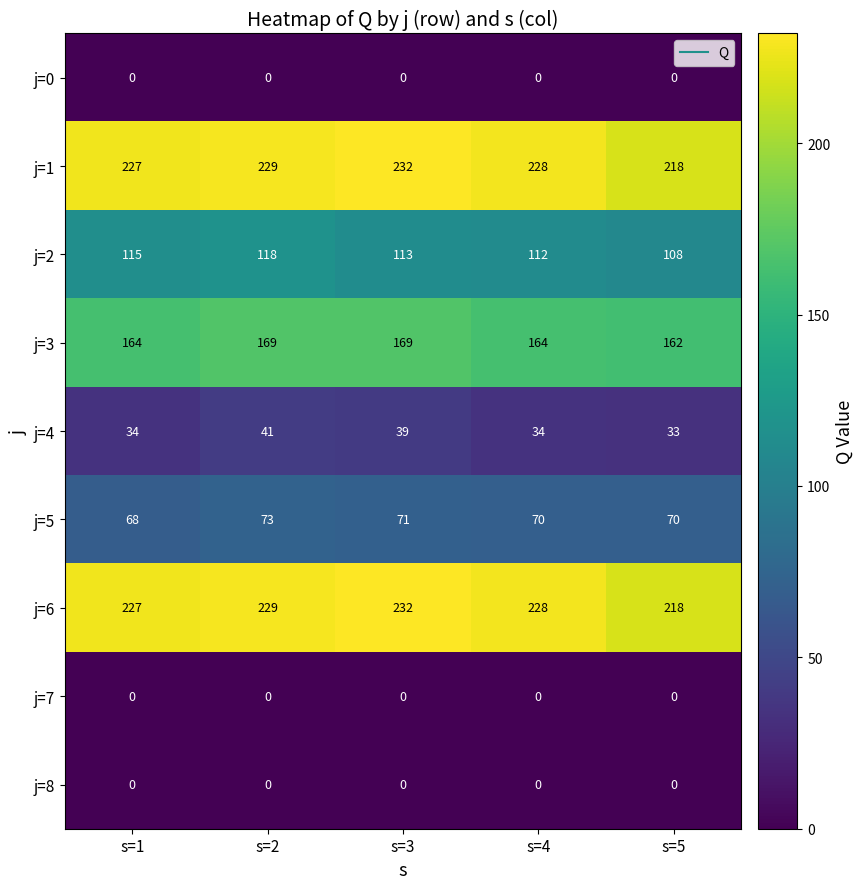

What is the greatest value displayed?

232